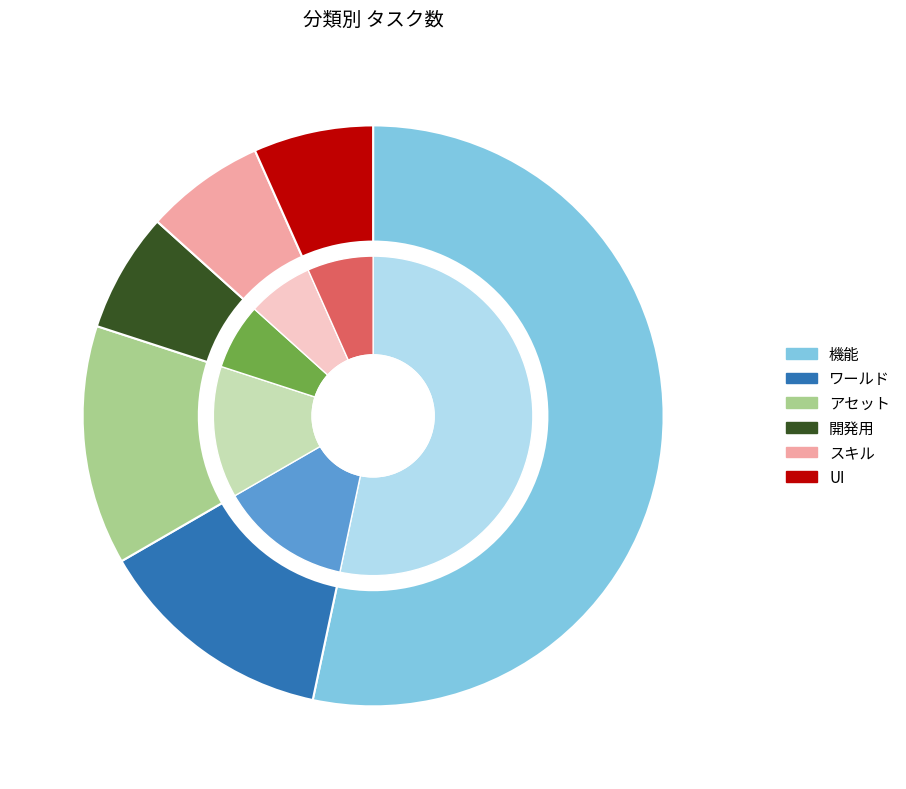

How much of the chart is everything except UI?

93.3%